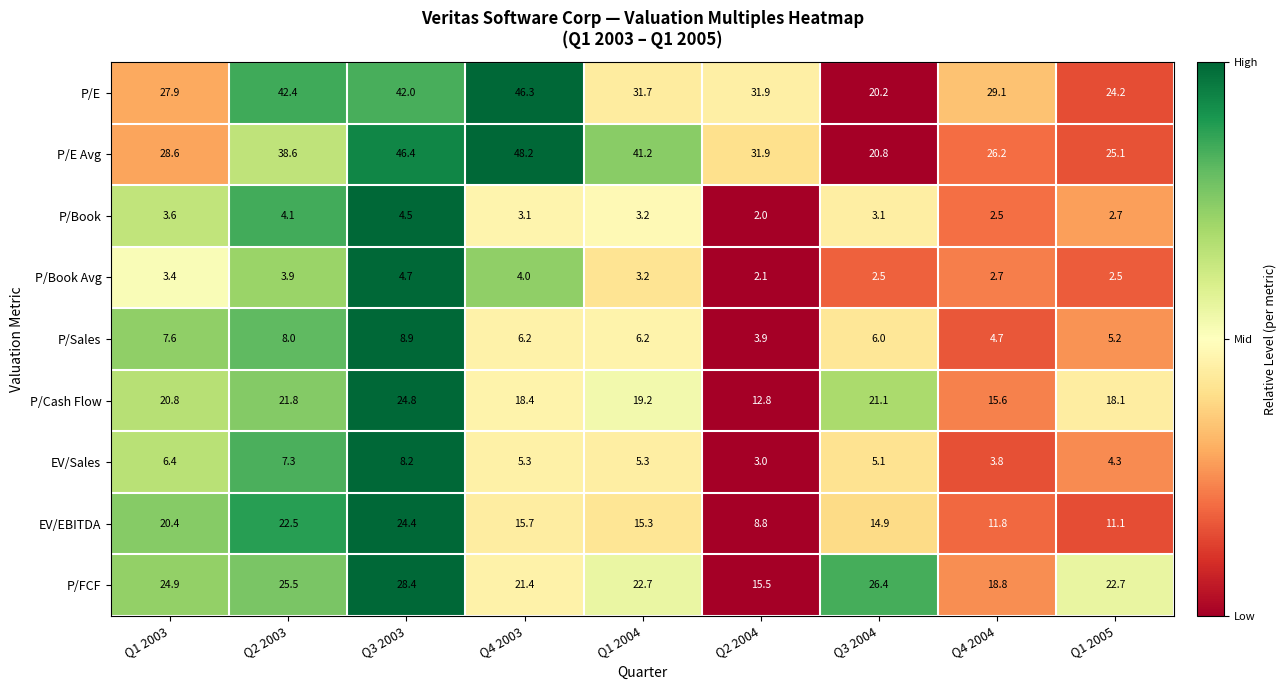

Rank the series by their maximum value, from lowest to highest.

P/Book, P/Book Avg, EV/Sales, P/Sales, EV/EBITDA, P/Cash Flow, P/FCF, P/E, P/E Avg